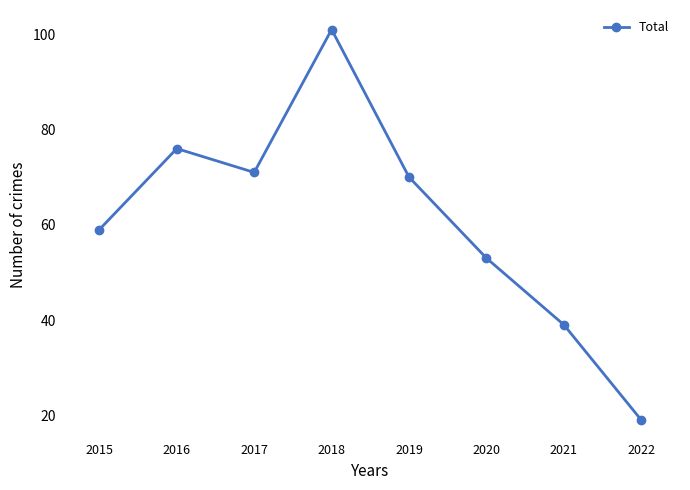

What is the change in value from 2019 to 2022?

-51